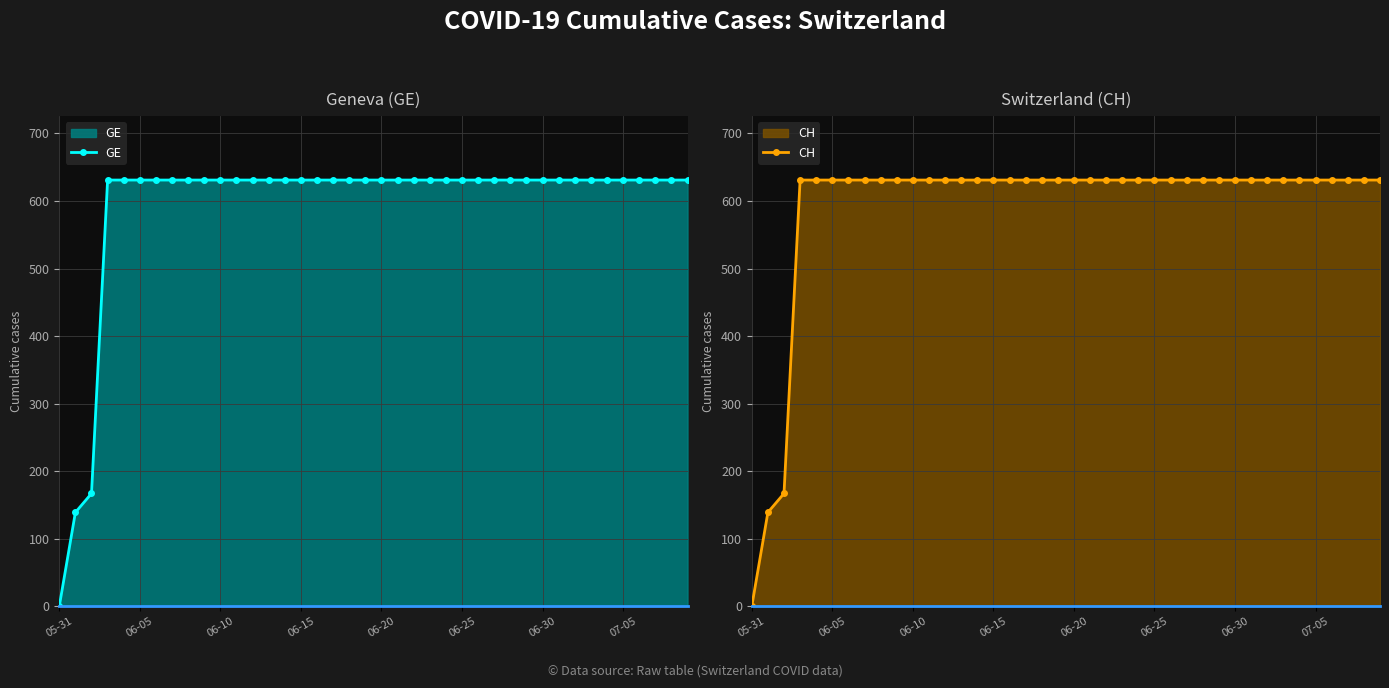

What is the difference between the maximum and second lowest values in the GE series?

492